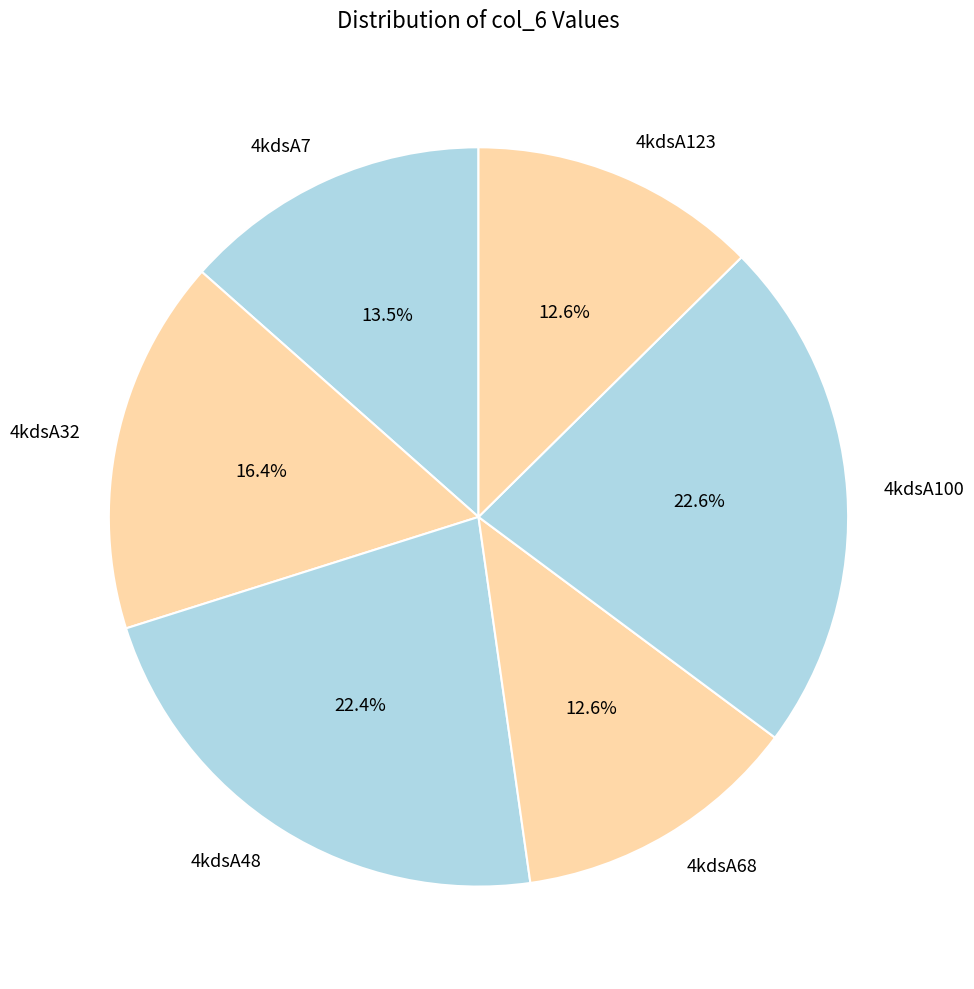

What is the ratio of the value at 4kdsA68 to the value at 4kdsA48?

0.6